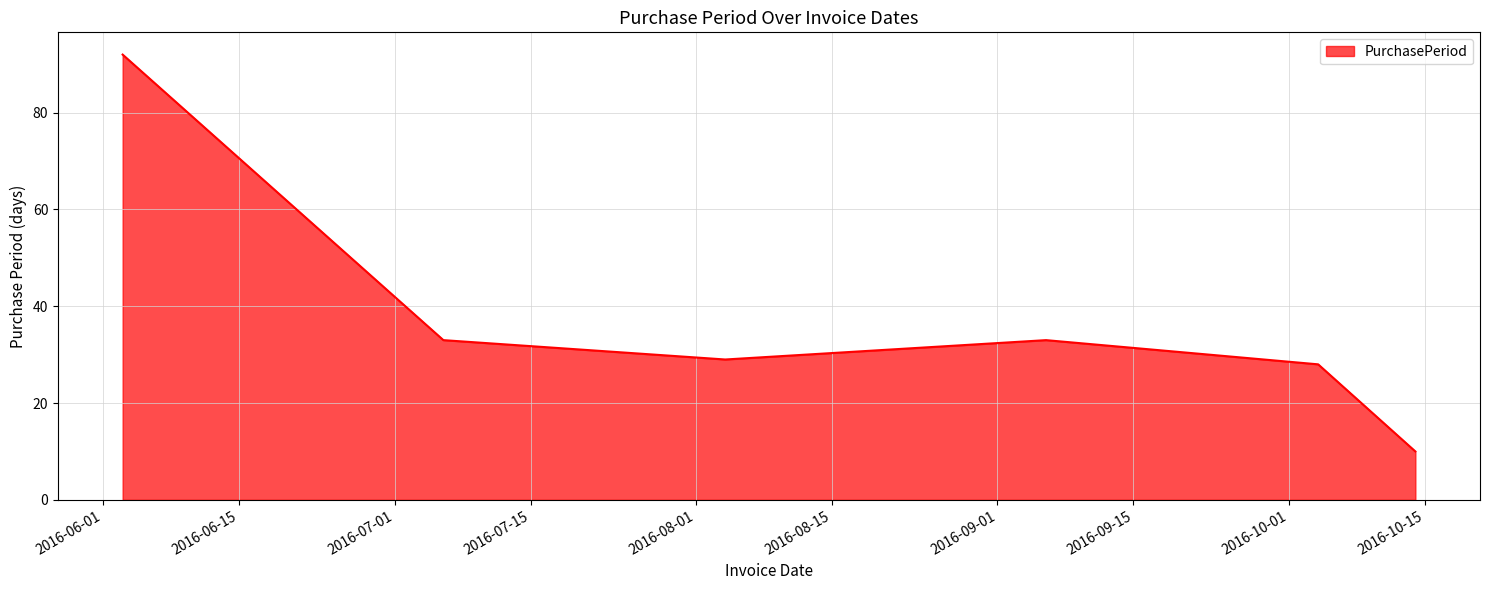

How many interior local peaks (higher than both neighbors) does the data have?

1